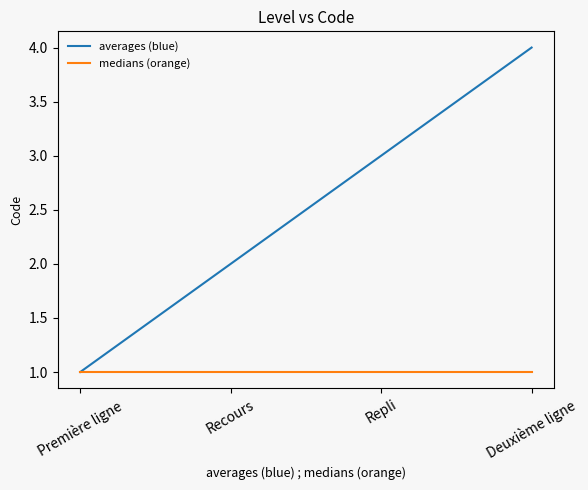

Reading left to right, what are all the values shown in this chart?

averages (blue): 1	2	3	4
medians (orange): 1	1	1	1